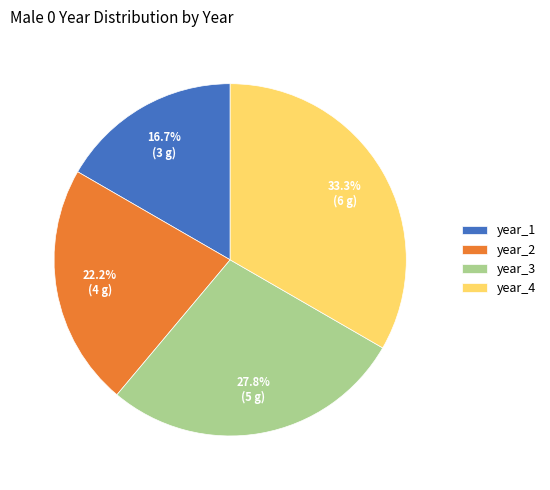

What percentage do year_1 and year_4 together represent?

50.0%